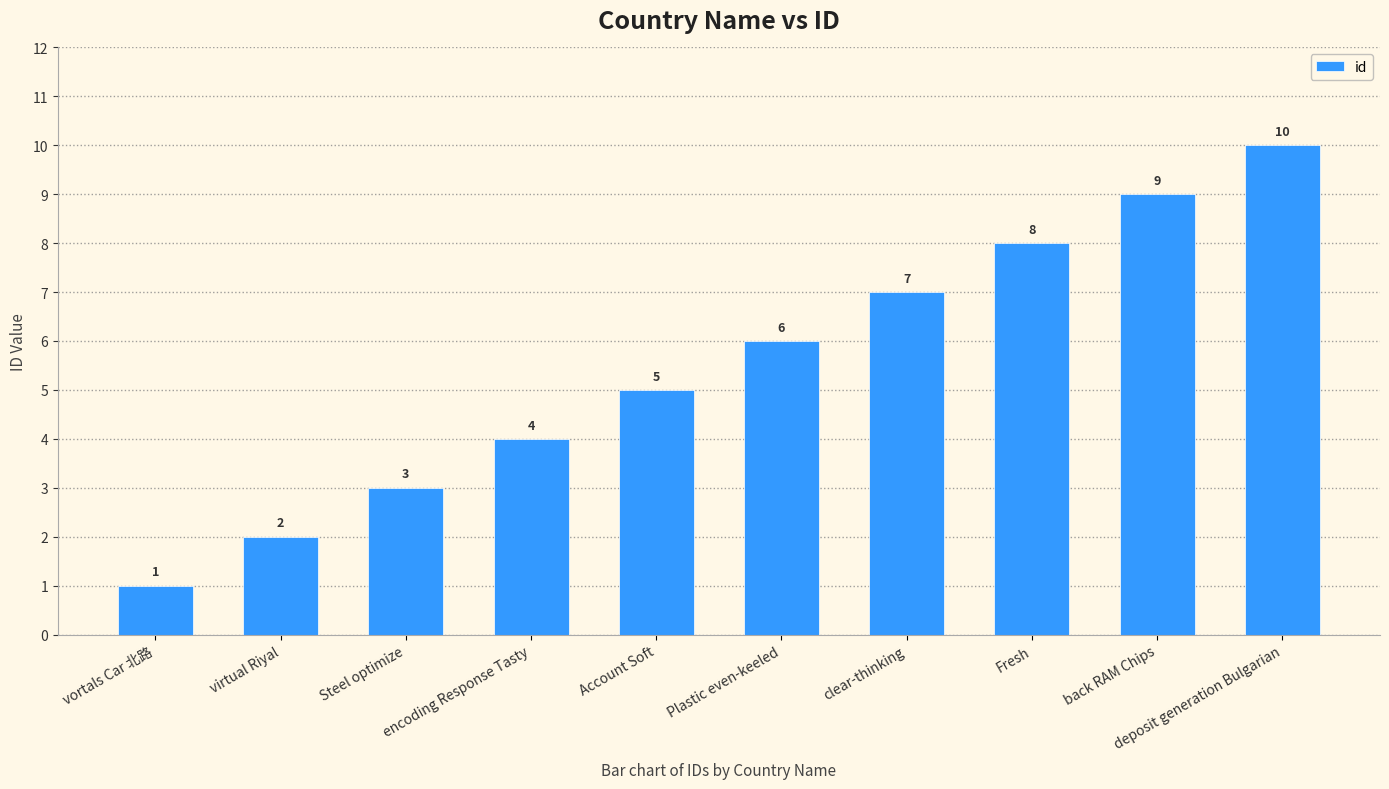

What position from the right is back RAM Chips?

2